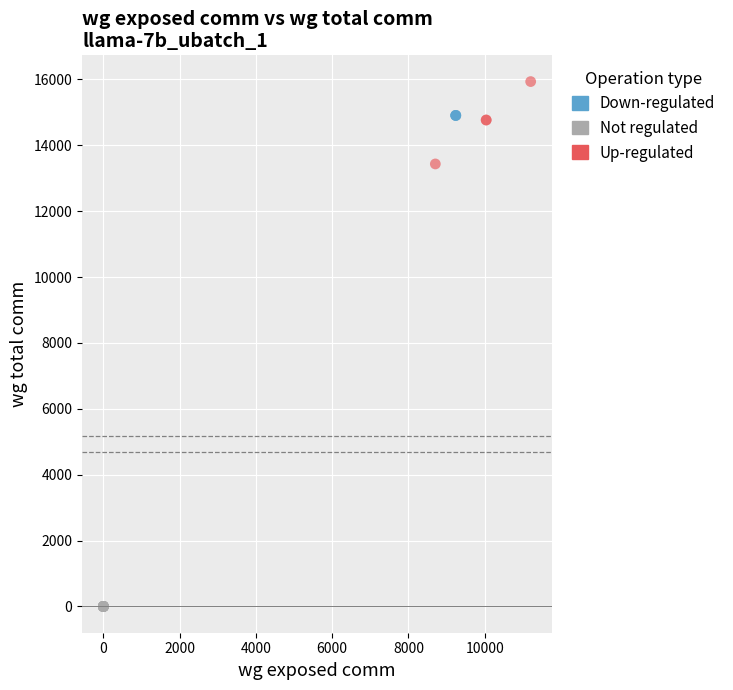

Which series contains the highest Y value?

Up-regulated